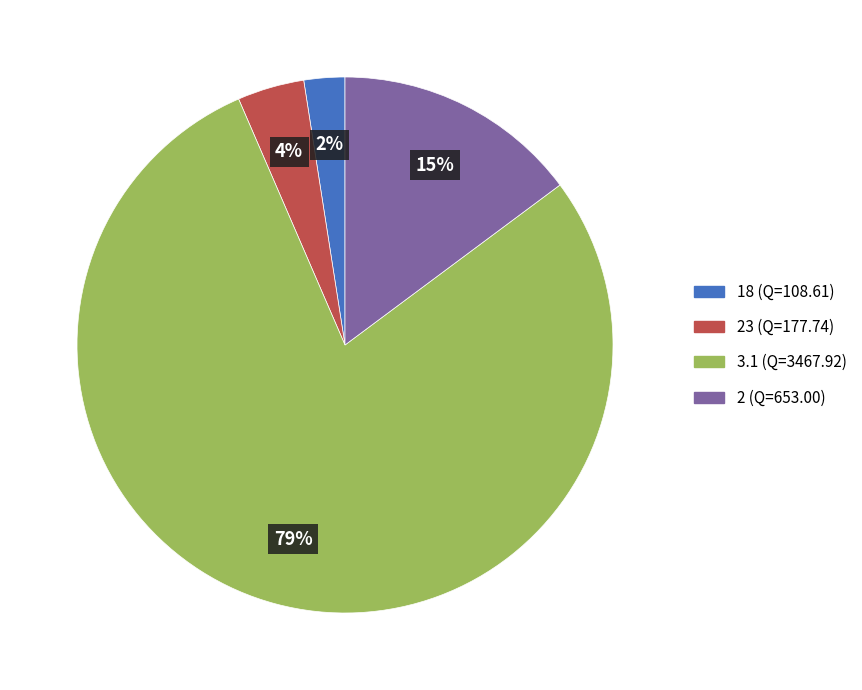

Is there any slice that represents more than half of the pie?

Yes